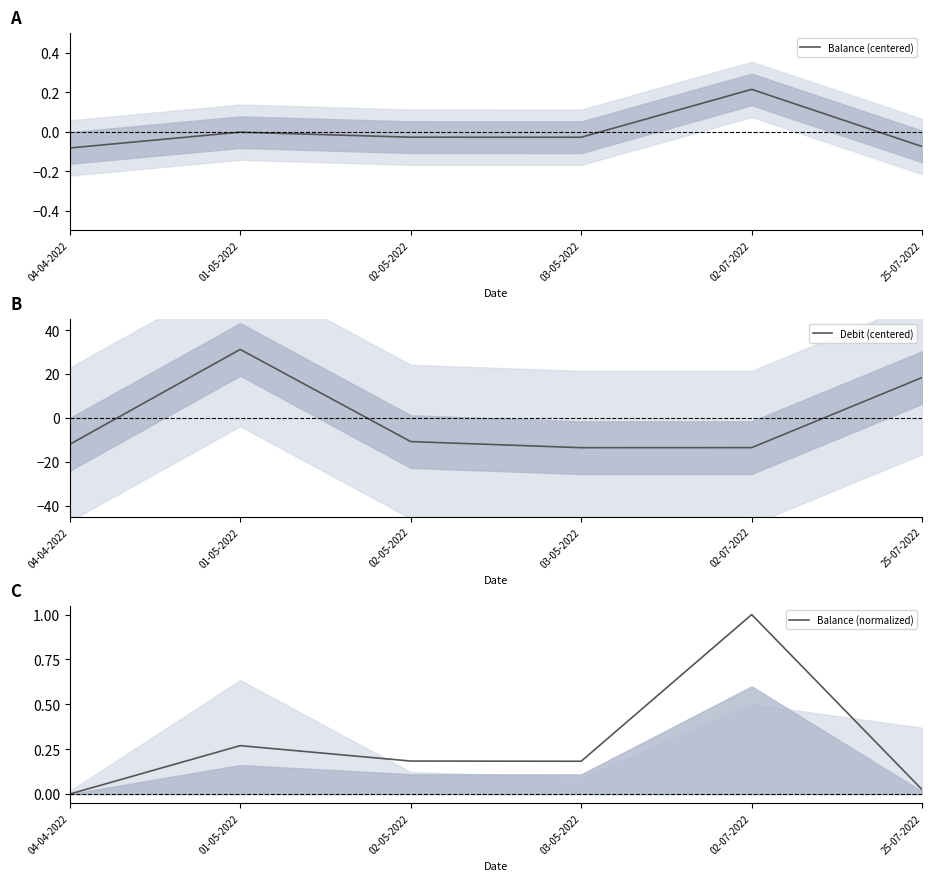

What are all the series names shown in the legend?

Balance (centered), Debit (centered), Balance (normalized)